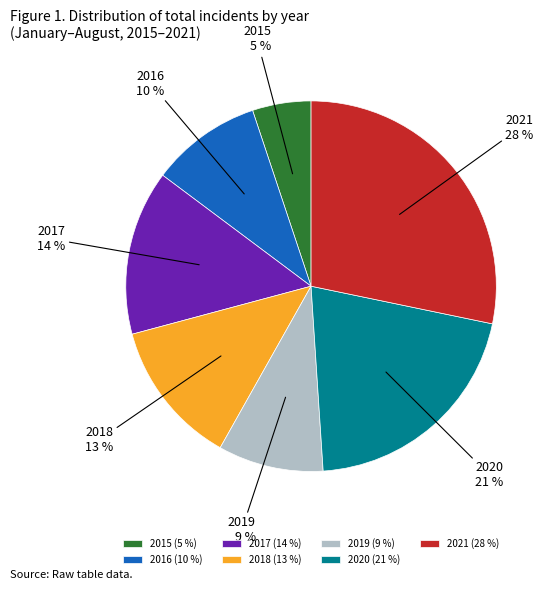

Approximately how many times larger is the value at 2021 compared to 2017?

2.0